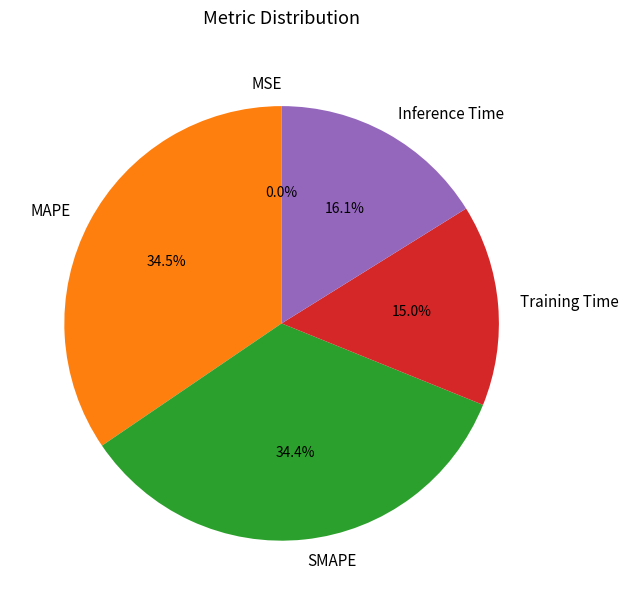

How much of the chart is everything except MAPE?

65.5%